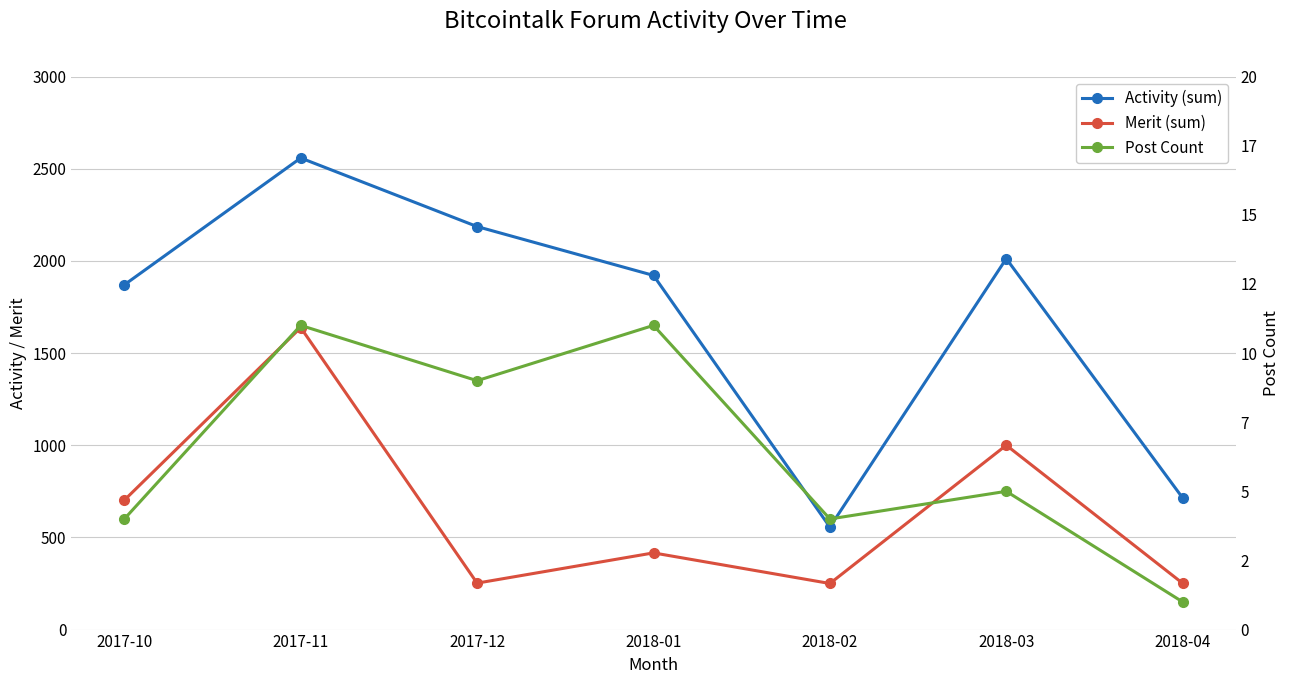

Count the Post Count values in the range 4 to 11.

6